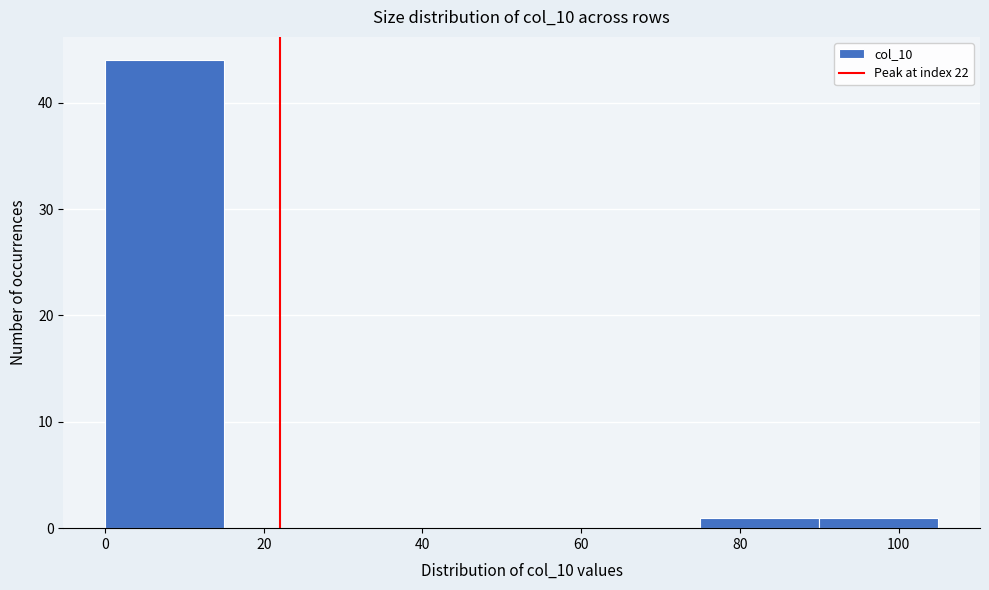

Reading left to right, list every bar in this chart as the range it spans on the x-axis followed by its height. Neither the bar edges nor the heights are printed on the chart, so give them approximately, as read against the axes.

0 to 15: 44
15 to 30: 0
30 to 45: 0
45 to 60: 0
60 to 75: 0
75 to 90: 1
90 to 105: 1